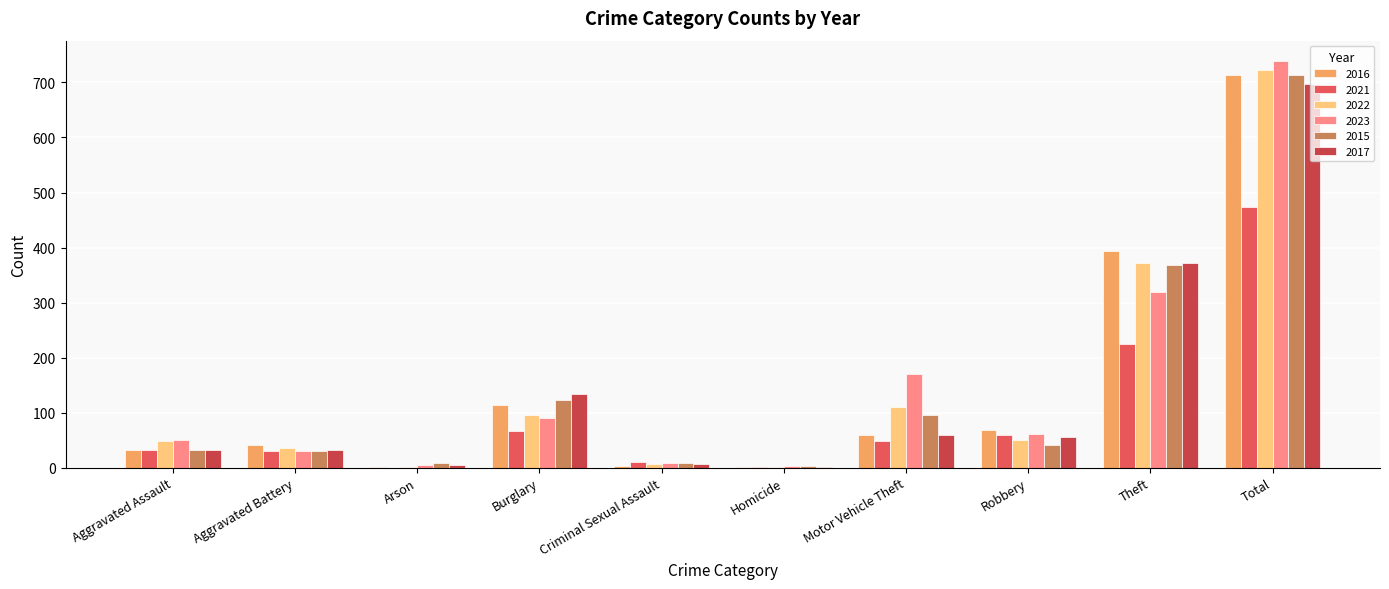

What is the sum of all 2015 values?

1426